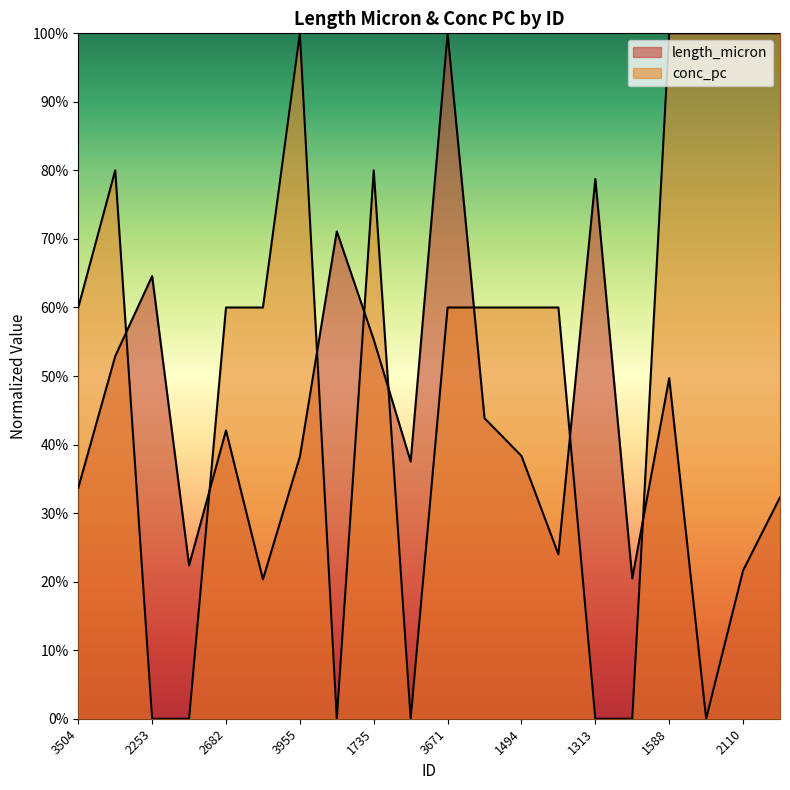

What position from the left is 900?

18